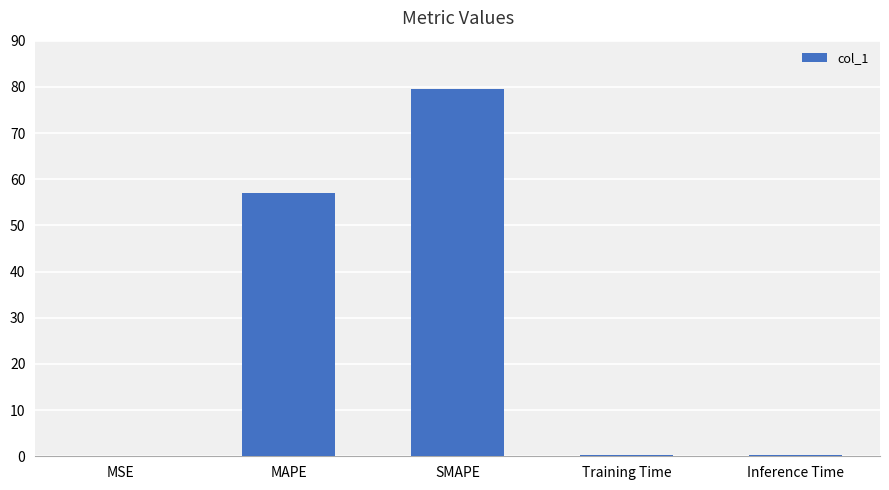

True or false: the data shows 83.8 at MAPE.

False